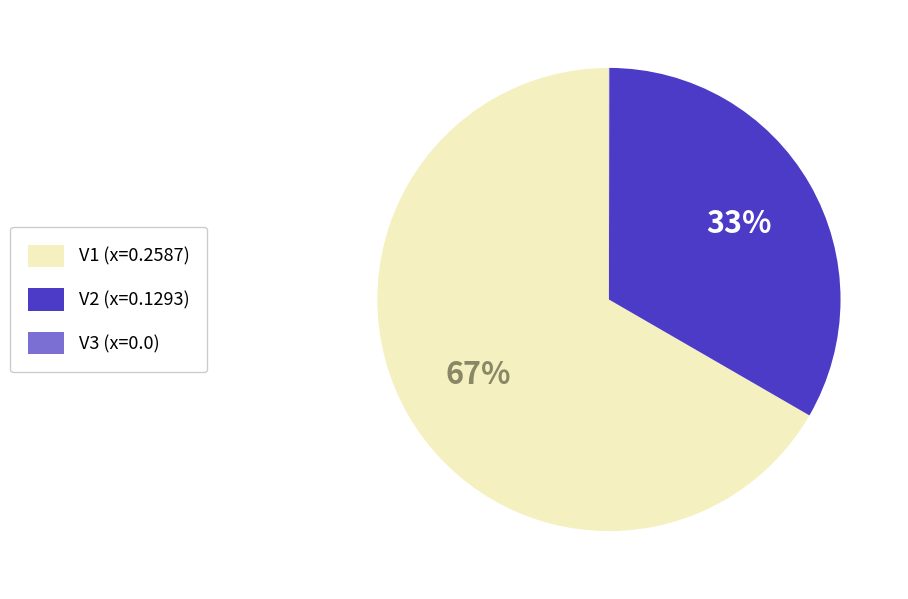

Is it true that V2 (x=0.1293) is 33% of the pie?

True